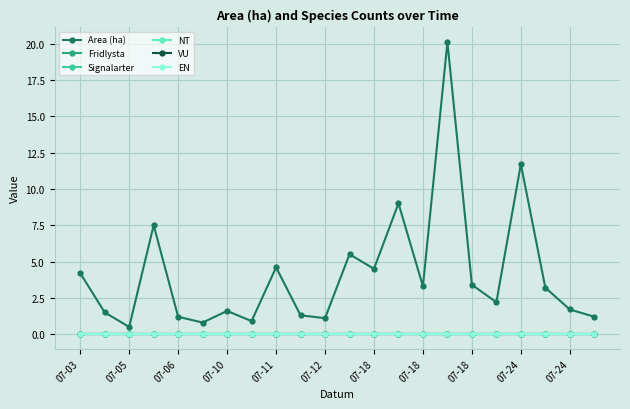

Is this an area chart (filled region under the line)?

No